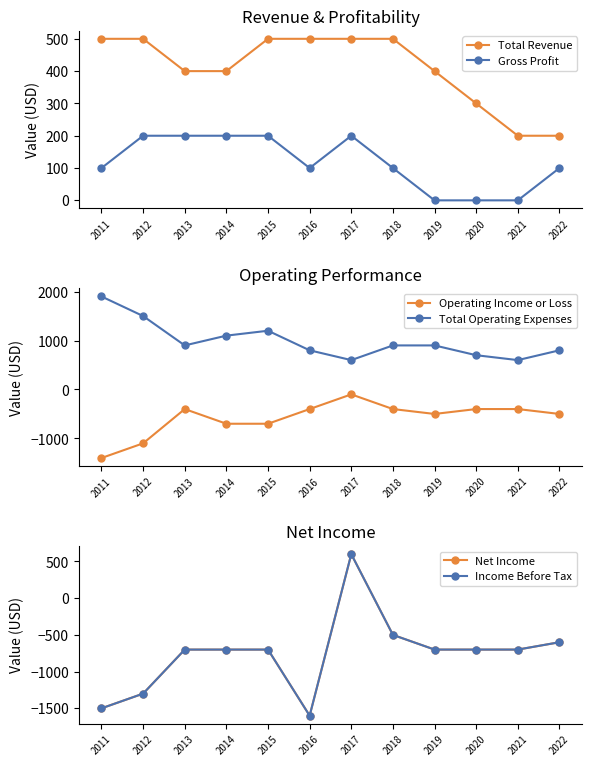

What is the difference between the maximum and minimum values in the Total Revenue series?

300